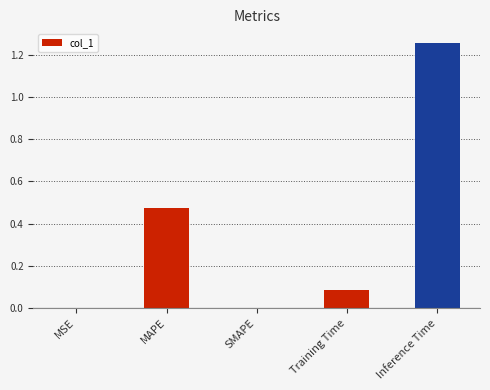

Is it true that the value at Inference Time is 2.0?

False